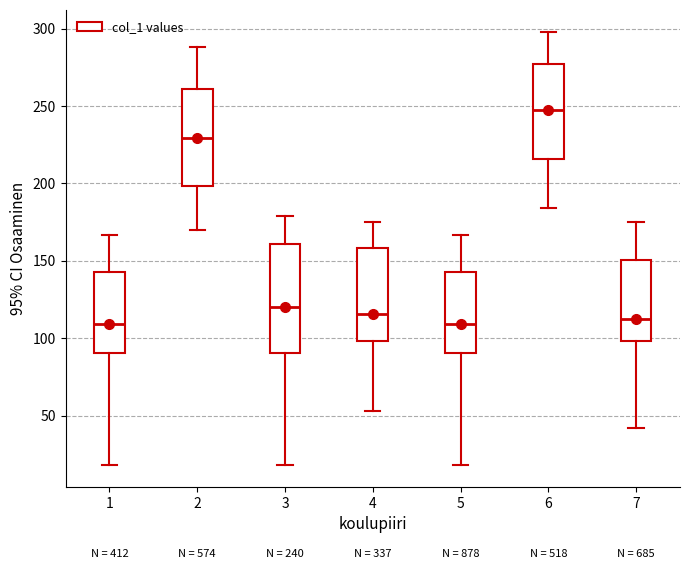

Comparing the boxes themselves (not the whiskers), which one is the tallest?

3